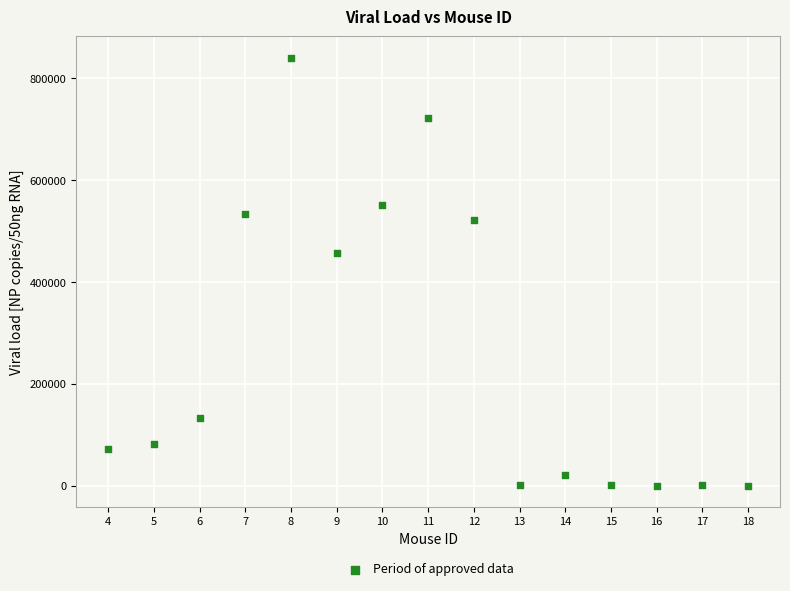

What is the range of Y values (max minus min)?

839908.9